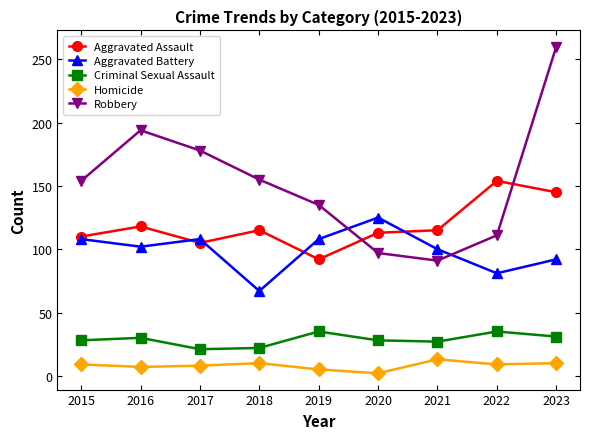

True or false: Robbery has a value of 111 at 2022.

True